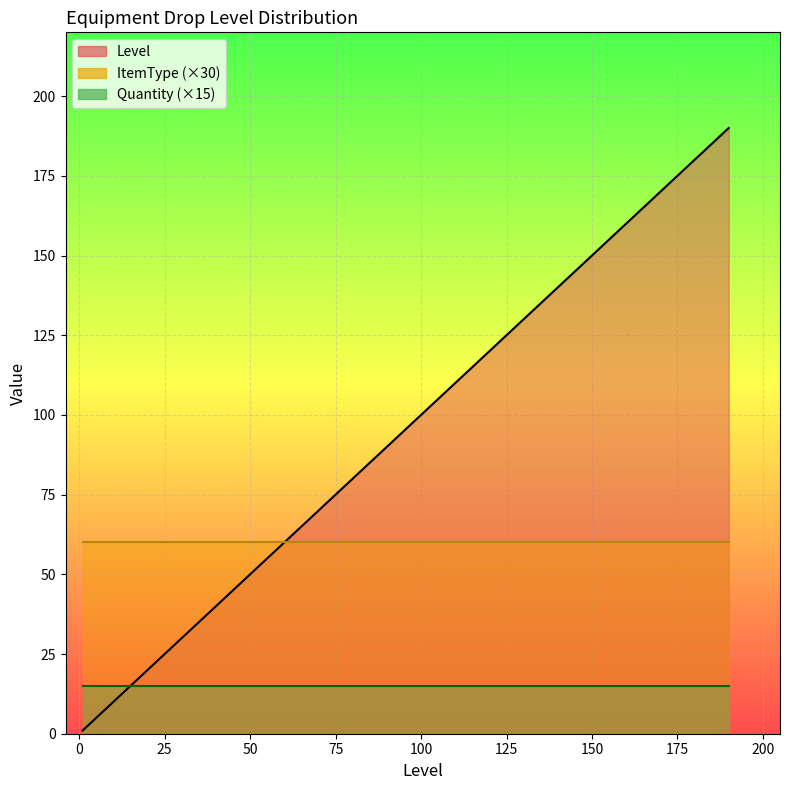

How many intersections are there between ItemType and Level?

1